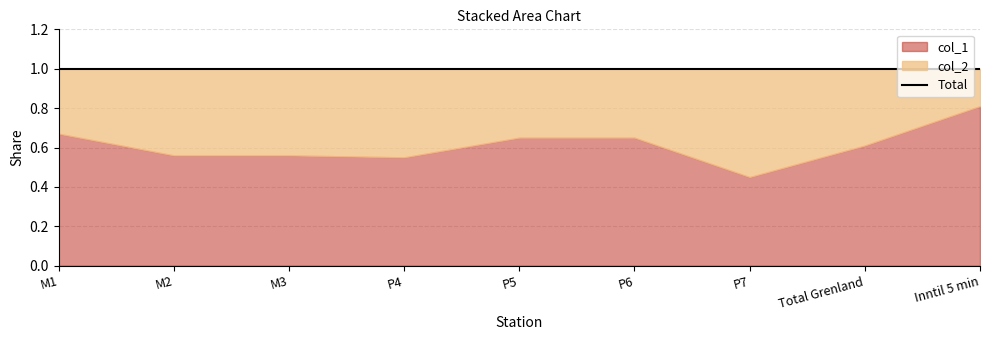

Which series has the largest total across all categories?

col_1